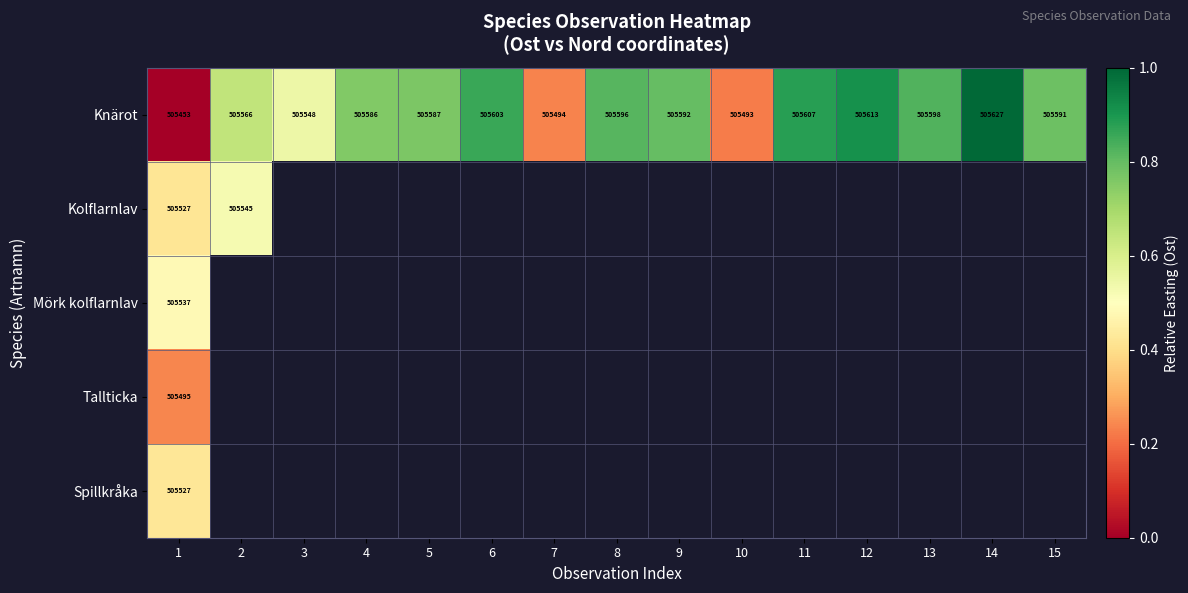

At how many categories does at least one series exceed 0?

15